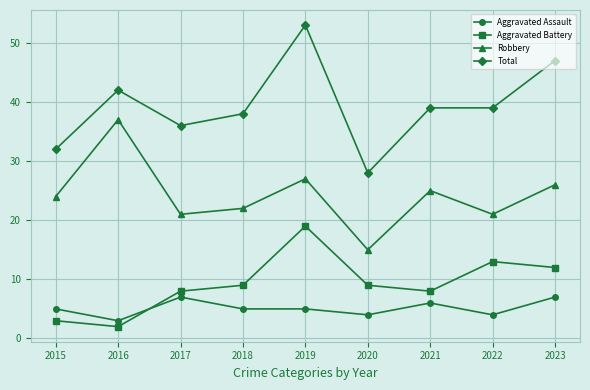

Where is the first local minimum for Aggravated Assault?

2016